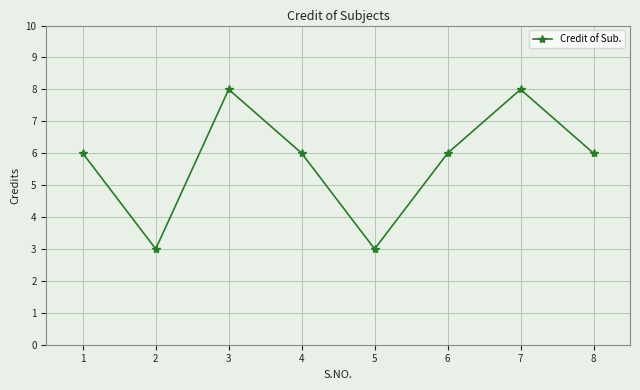

Count the number of categories in the chart.

8